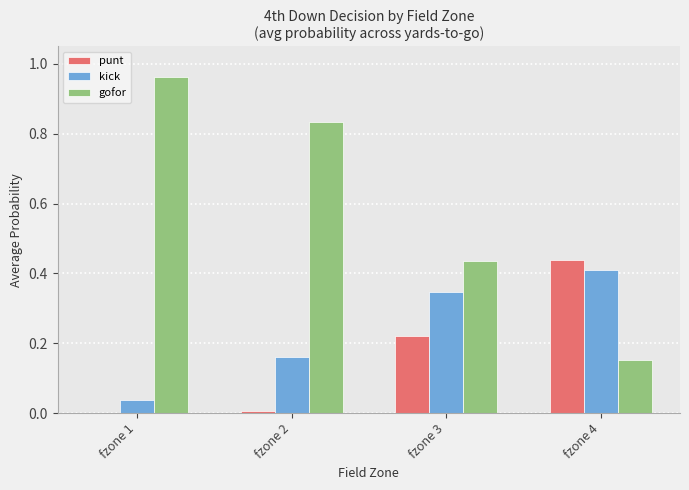

Is it true that kick equals 0.3 at fzone 4?

False